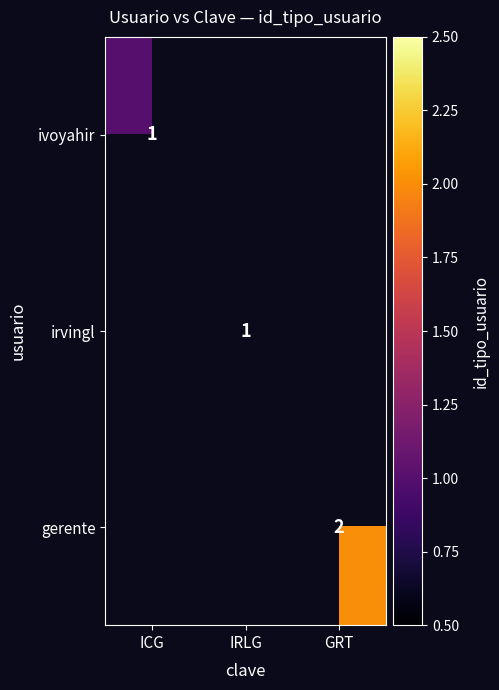

The gerente series shows 1 at GRT. True or false?

False